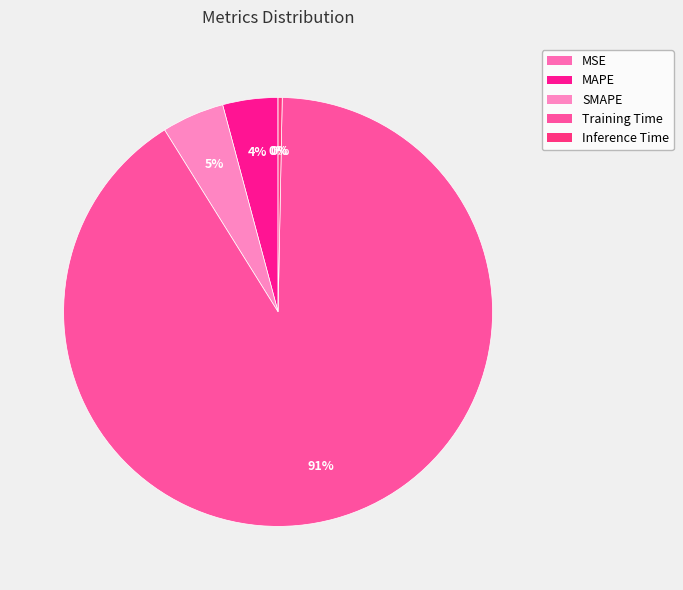

What is the majority slice?

Training Time